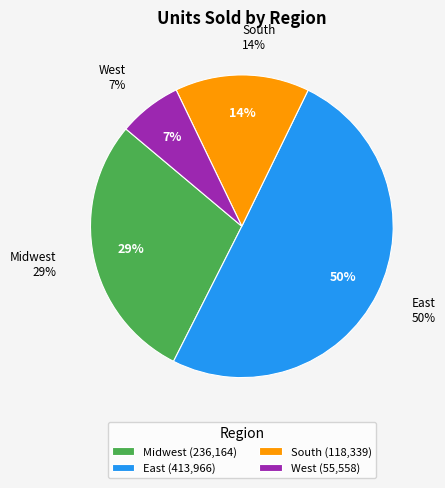

Does any single category account for the majority?

Yes